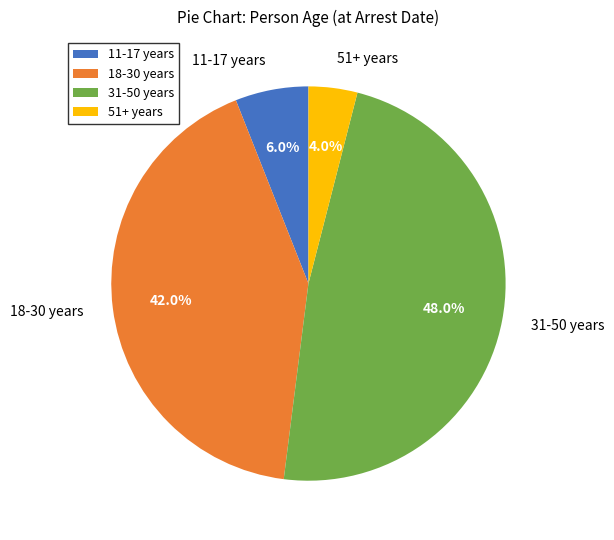

Combined, do 18-30 years and 51+ years account for over 50%?

No